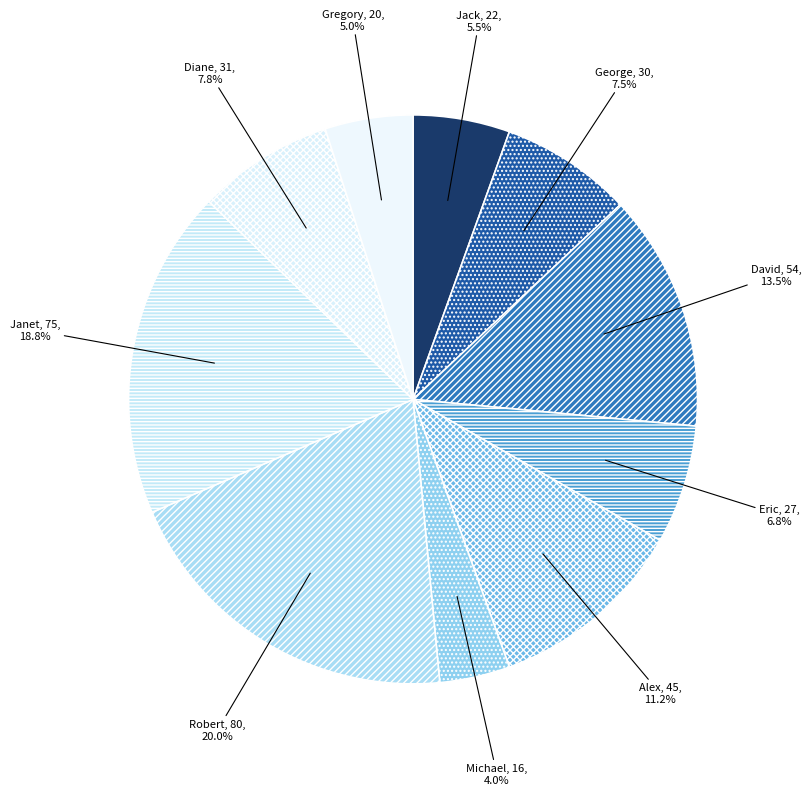

Is Alex the majority of the pie?

No